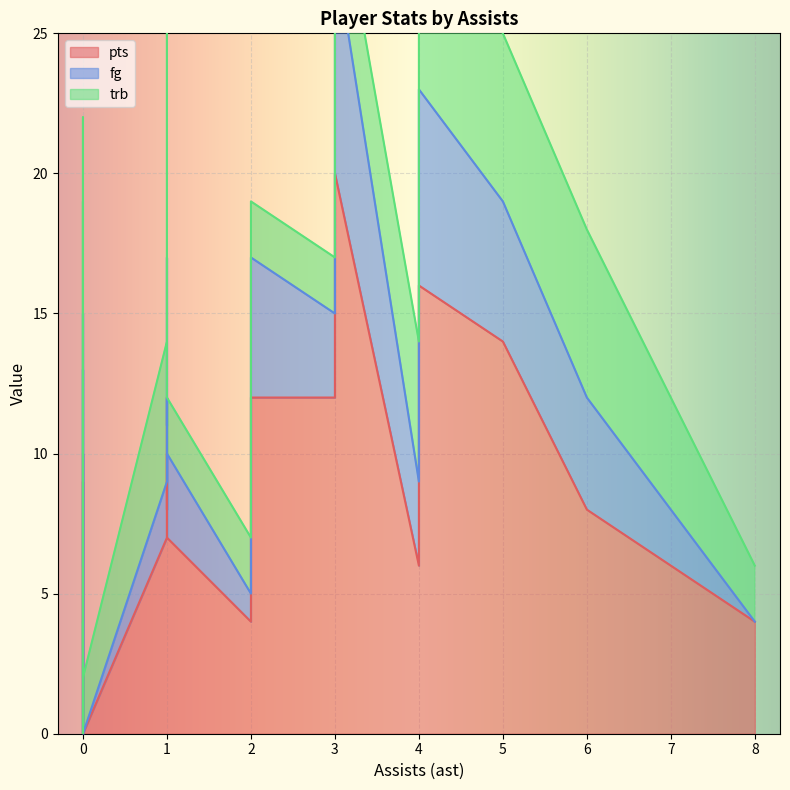

At how many categories does at least one series exceed 1?

23